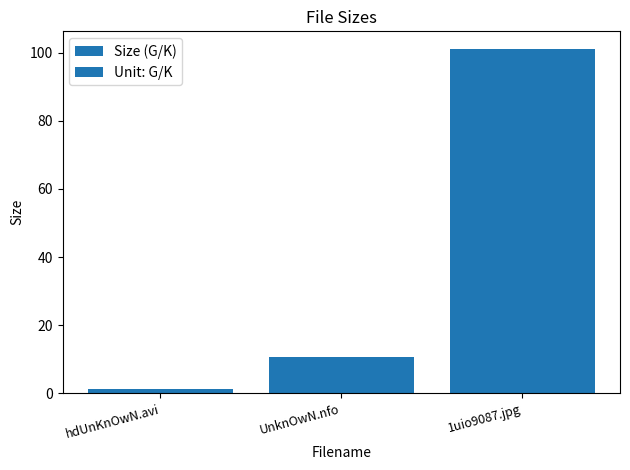

How many values are below 10?

1